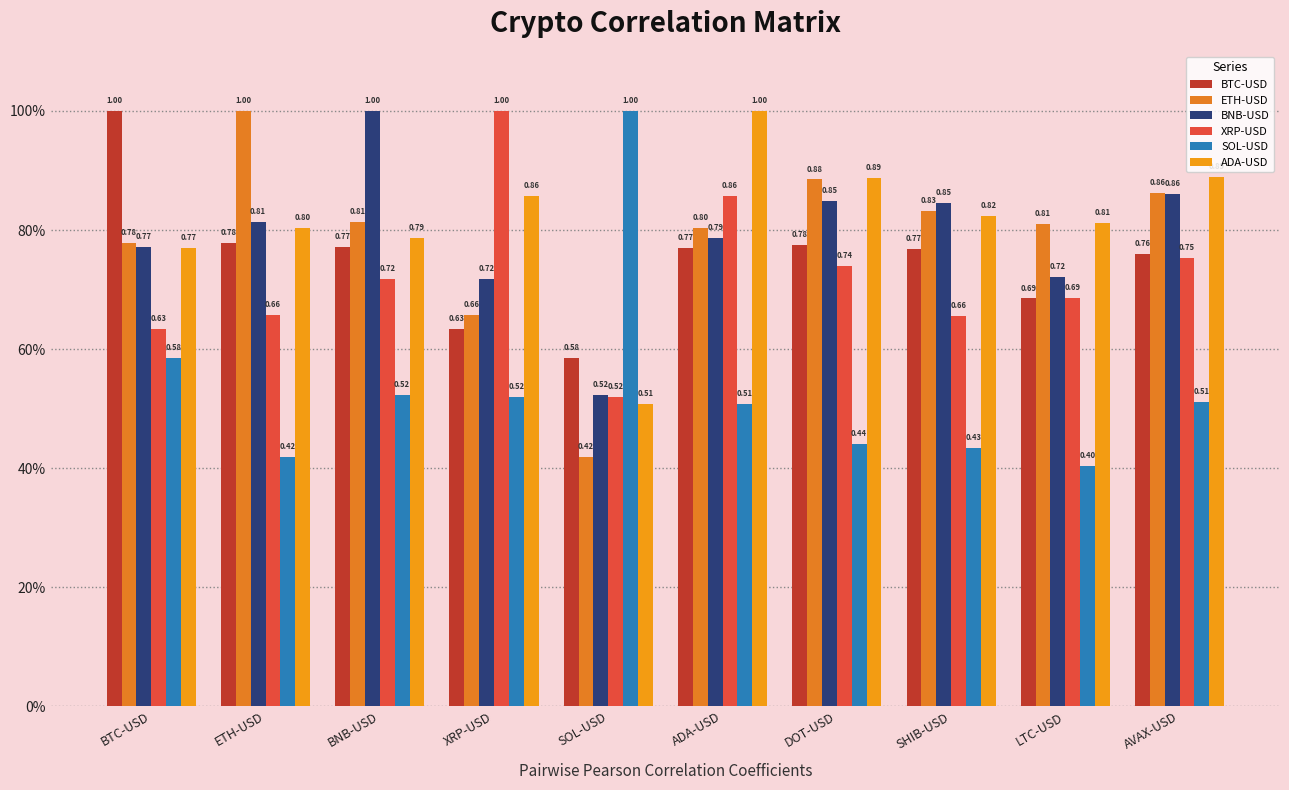

Does the chart contain stacked bars?

No